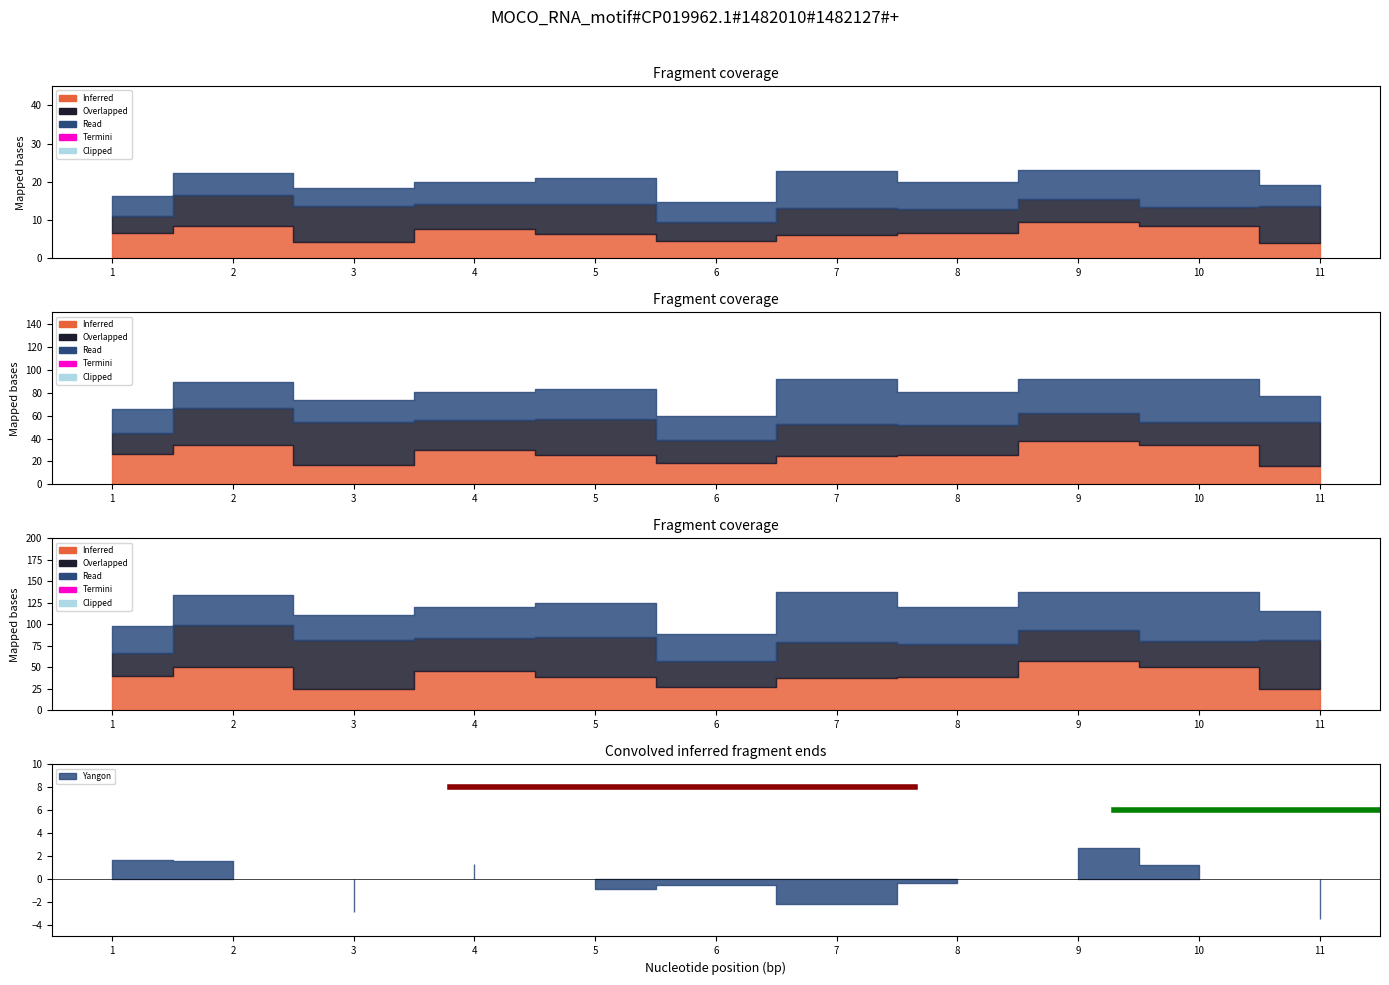

At how many categories does at least one series exceed 4?

11